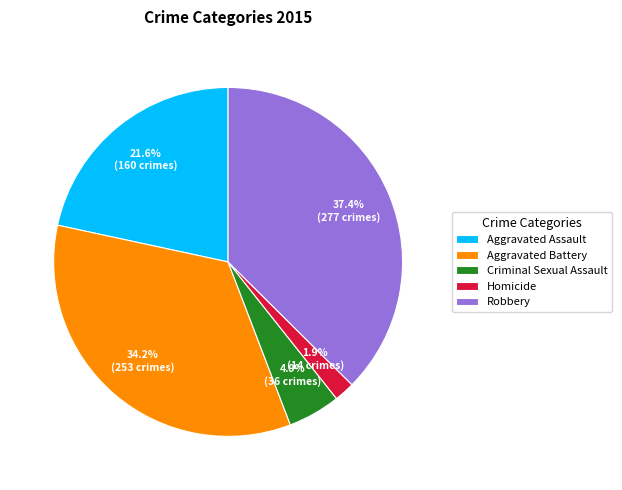

How many slices are in this pie chart?

5